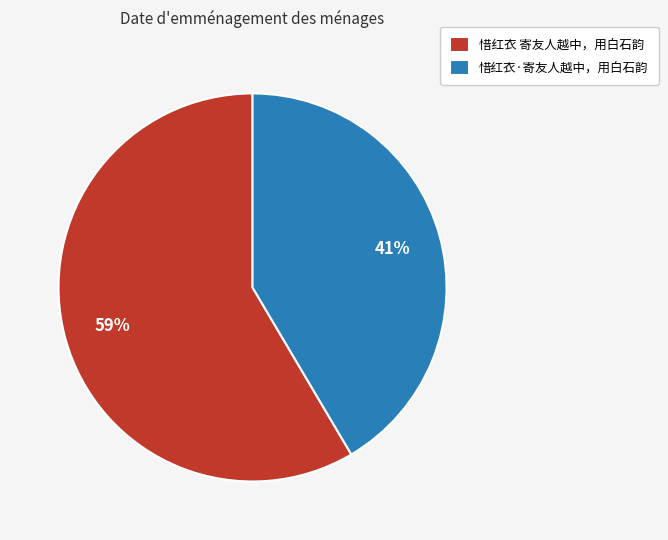

Is the sum of 惜红衣·寄友人越中，用白石韵 and 惜红衣 寄友人越中，用白石韵 greater than half?

Yes